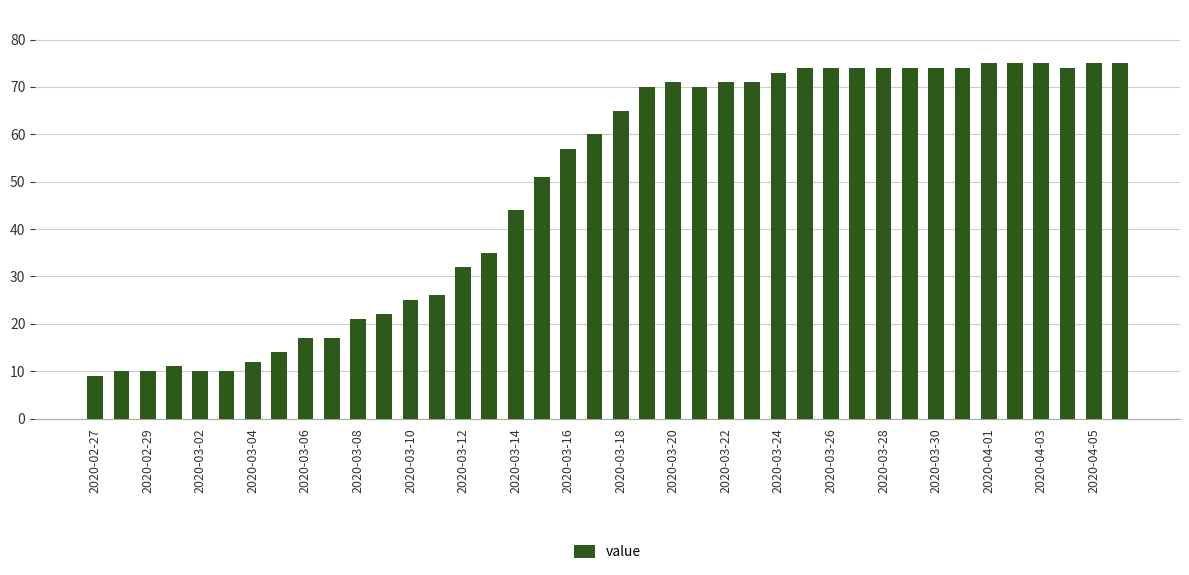

What is the smallest value displayed?

9